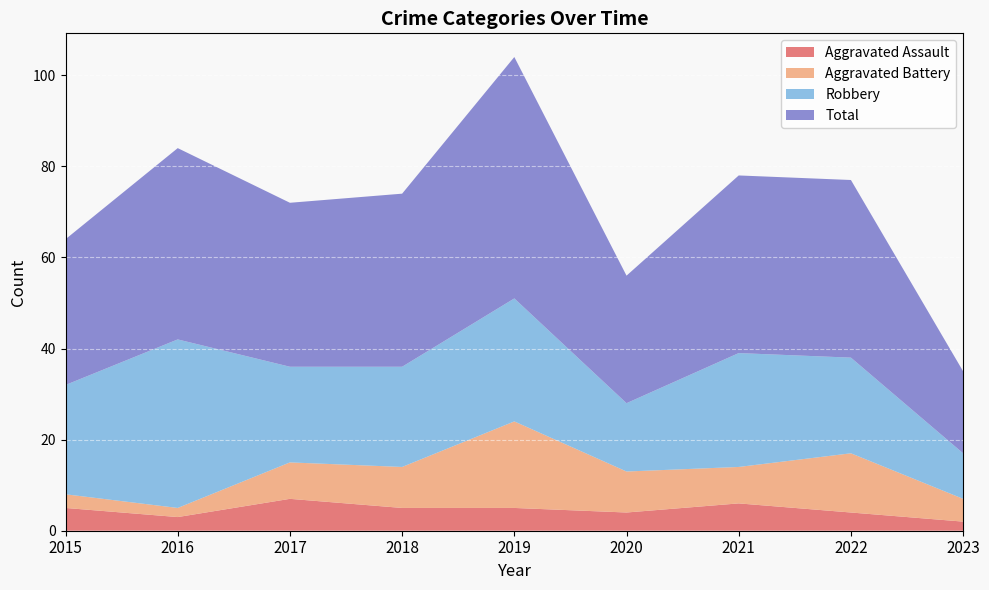

In Robbery, how many points are higher than both neighbors (excluding endpoints)?

3